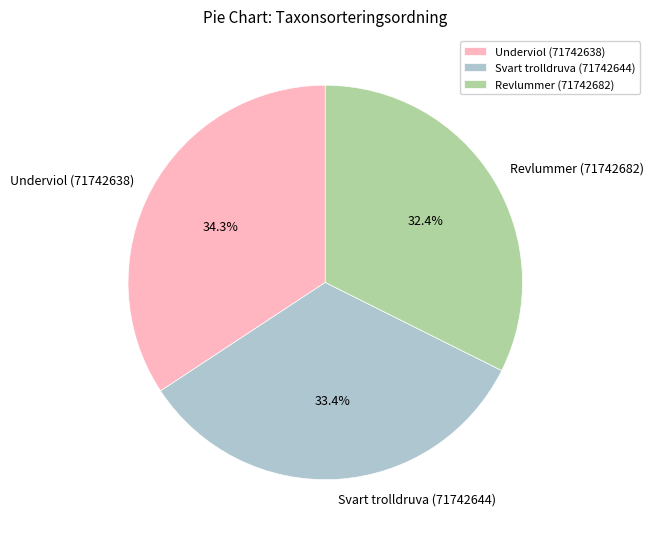

Is Svart trolldruva (71742644) the majority of the pie?

No